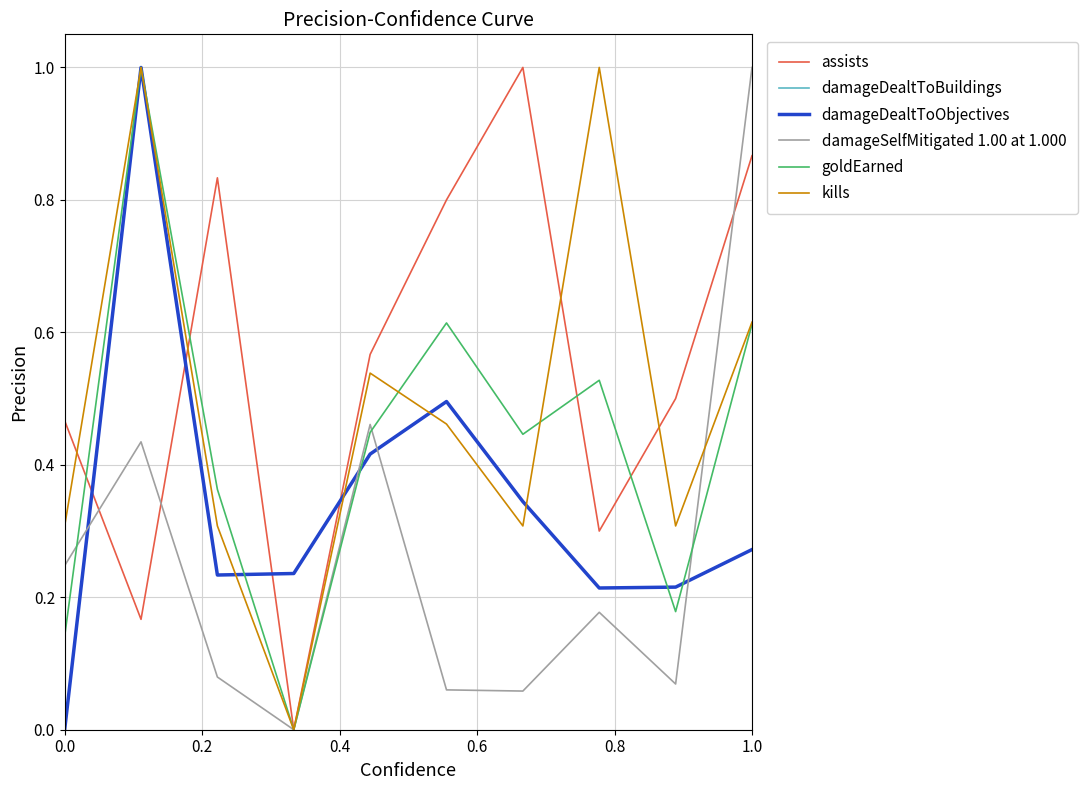

True or false: damageDealtToObjectives and goldEarned intersect in this chart.

True